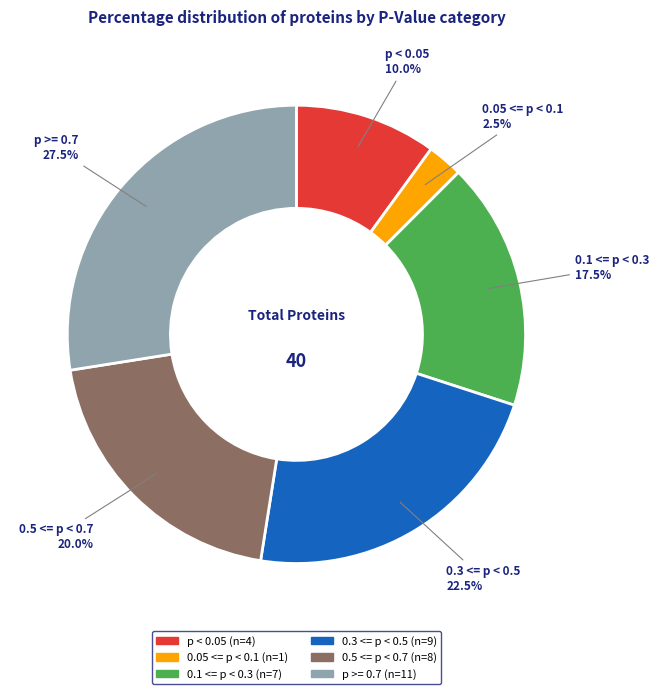

Does any single category account for the majority?

No